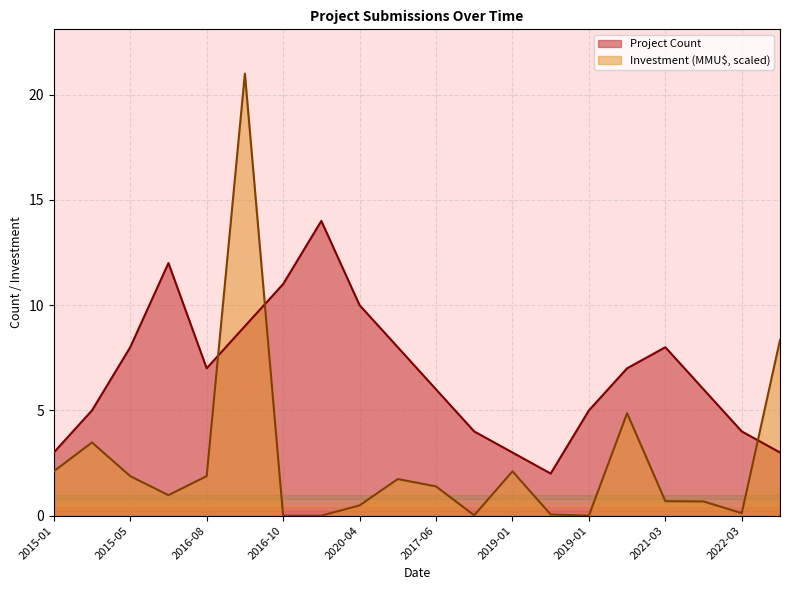

Does the chart have visible grid lines?

Yes